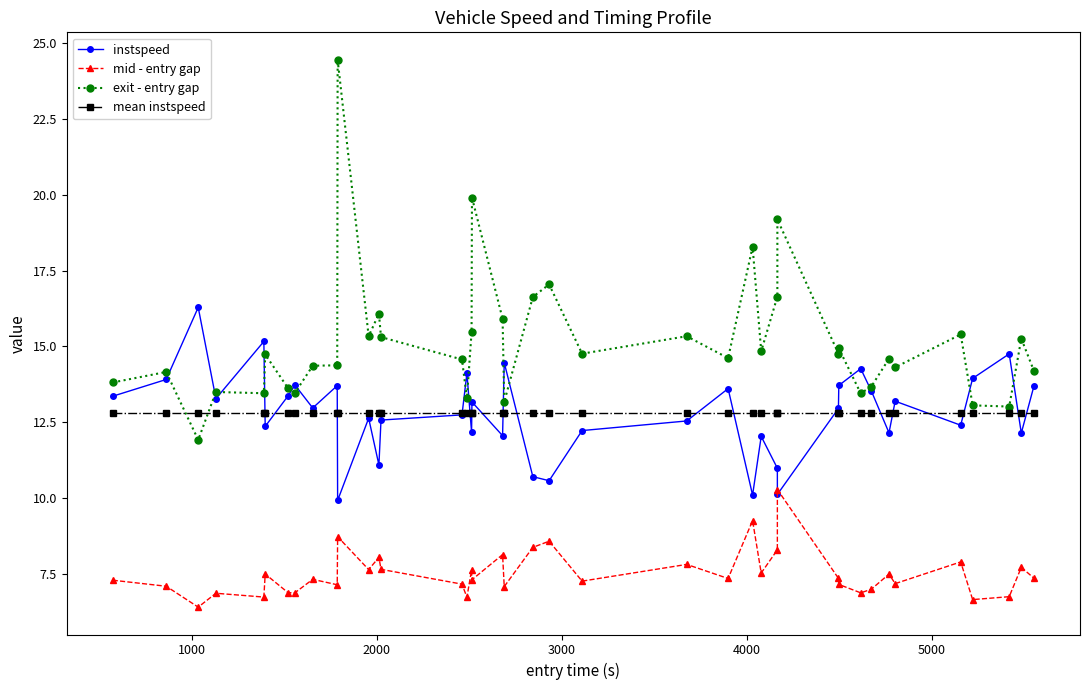

Which series has the largest total across all categories?

exit - entry gap